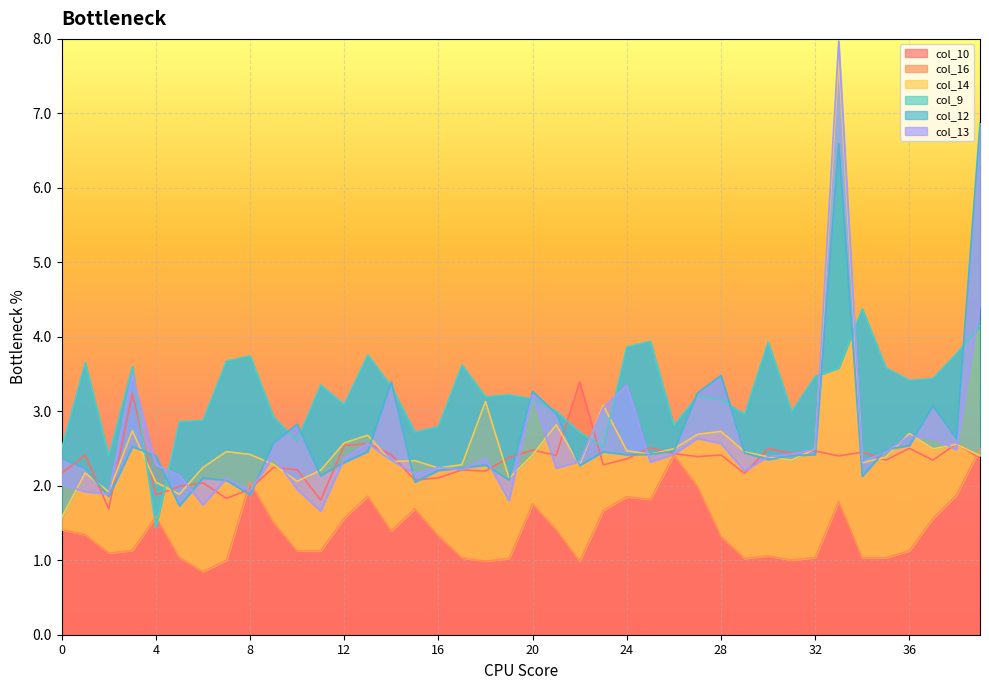

How many data points in col_12 are less than 2?

3